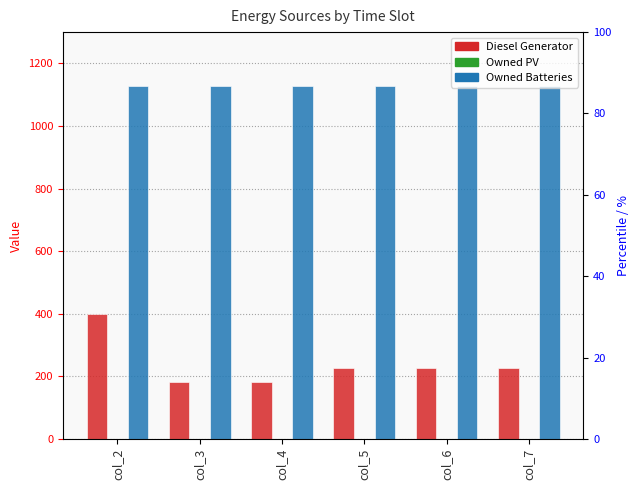

At col_2, list the series in order from smallest to largest.

Owned PV, Diesel Generator, Owned Batteries